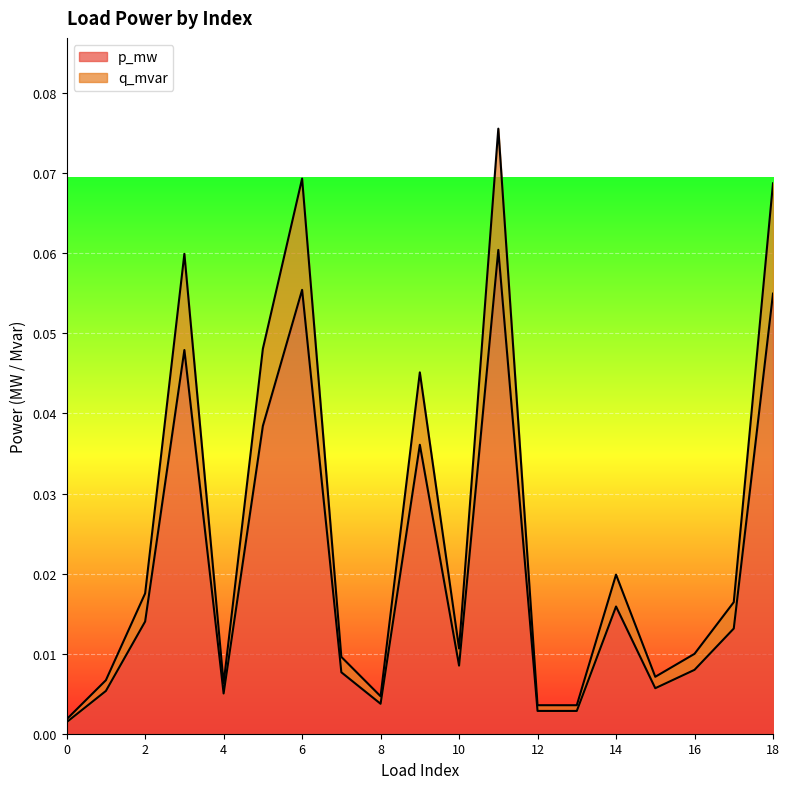

The p_mw series shows 0.0 at 7. True or false?

False